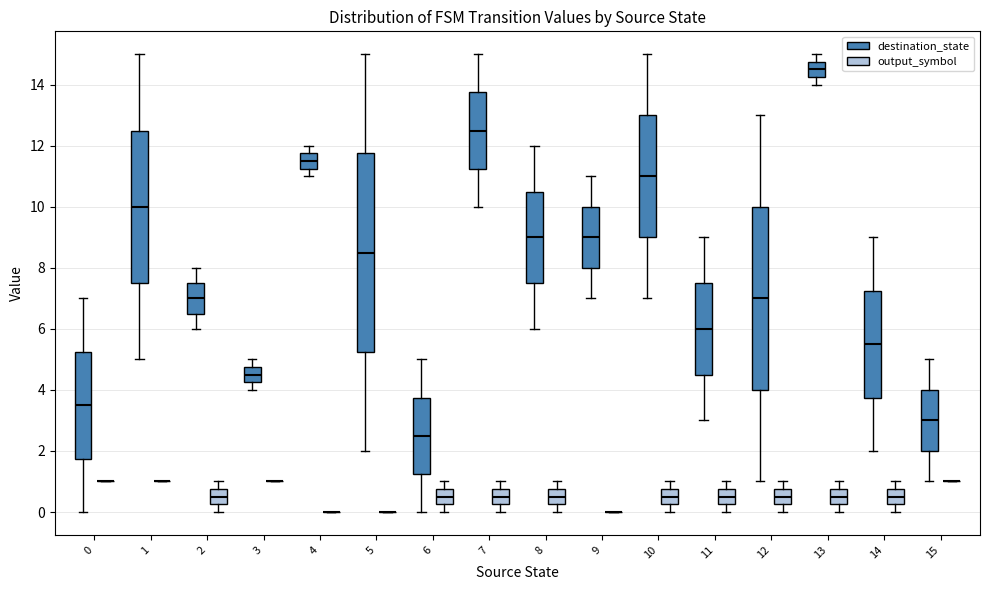

Reading left to right, transcribe this box plot: for each box, give where its median line is, the range the box spans, and where its two whiskers end, as read against the y-axis. The values are not printed on the chart, so give them approximately, as read against the axis.

0 (destination_state): median 3.6, box 1.8 to 5.2, whiskers 0.0 to 7.0
0 (output_symbol): box collapsed to a line at 1.0, whiskers 1.0 to 1.0
1 (destination_state): median 10.0, box 7.6 to 12.6, whiskers 5.0 to 15.0
1 (output_symbol): box collapsed to a line at 1.0, whiskers 1.0 to 1.0
2 (destination_state): median 7.0, box 6.6 to 7.6, whiskers 6.0 to 8.0
2 (output_symbol): median 0.6, box 0.2 to 0.8, whiskers 0.0 to 1.0
3 (destination_state): median 4.6, box 4.2 to 4.8, whiskers 4.0 to 5.0
3 (output_symbol): box collapsed to a line at 1.0, whiskers 1.0 to 1.0
4 (destination_state): median 11.6, box 11.2 to 11.8, whiskers 11.0 to 12.0
4 (output_symbol): box collapsed to a line at 0.0, whiskers 0.0 to 0.0
5 (destination_state): median 8.6, box 5.2 to 11.8, whiskers 2.0 to 15.0
5 (output_symbol): box collapsed to a line at 0.0, whiskers 0.0 to 0.0
6 (destination_state): median 2.6, box 1.2 to 3.8, whiskers 0.0 to 5.0
6 (output_symbol): median 0.6, box 0.2 to 0.8, whiskers 0.0 to 1.0
7 (destination_state): median 12.6, box 11.2 to 13.8, whiskers 10.0 to 15.0
7 (output_symbol): median 0.6, box 0.2 to 0.8, whiskers 0.0 to 1.0
8 (destination_state): median 9.0, box 7.6 to 10.6, whiskers 6.0 to 12.0
8 (output_symbol): median 0.6, box 0.2 to 0.8, whiskers 0.0 to 1.0
9 (destination_state): median 9.0, box 8.0 to 10.0, whiskers 7.0 to 11.0
9 (output_symbol): box collapsed to a line at 0.0, whiskers 0.0 to 0.0
10 (destination_state): median 11.0, box 9.0 to 13.0, whiskers 7.0 to 15.0
10 (output_symbol): median 0.6, box 0.2 to 0.8, whiskers 0.0 to 1.0
11 (destination_state): median 6.0, box 4.6 to 7.6, whiskers 3.0 to 9.0
11 (output_symbol): median 0.6, box 0.2 to 0.8, whiskers 0.0 to 1.0
12 (destination_state): median 7.0, box 4.0 to 10.0, whiskers 1.0 to 13.0
12 (output_symbol): median 0.6, box 0.2 to 0.8, whiskers 0.0 to 1.0
13 (destination_state): median 14.6, box 14.2 to 14.8, whiskers 14.0 to 15.0
13 (output_symbol): median 0.6, box 0.2 to 0.8, whiskers 0.0 to 1.0
14 (destination_state): median 5.6, box 3.8 to 7.2, whiskers 2.0 to 9.0
14 (output_symbol): median 0.6, box 0.2 to 0.8, whiskers 0.0 to 1.0
15 (destination_state): median 3.0, box 2.0 to 4.0, whiskers 1.0 to 5.0
15 (output_symbol): box collapsed to a line at 1.0, whiskers 1.0 to 1.0